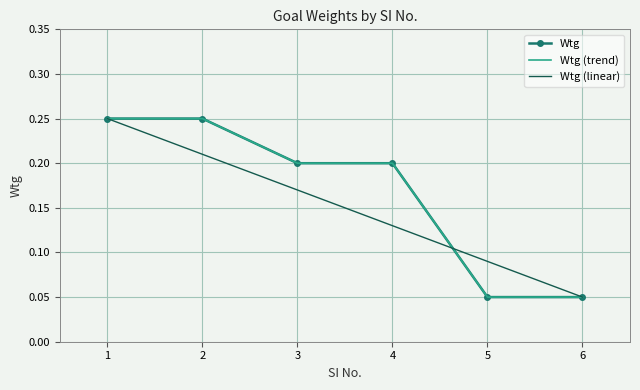

What is the change in value from 2 to 5?

-0.2